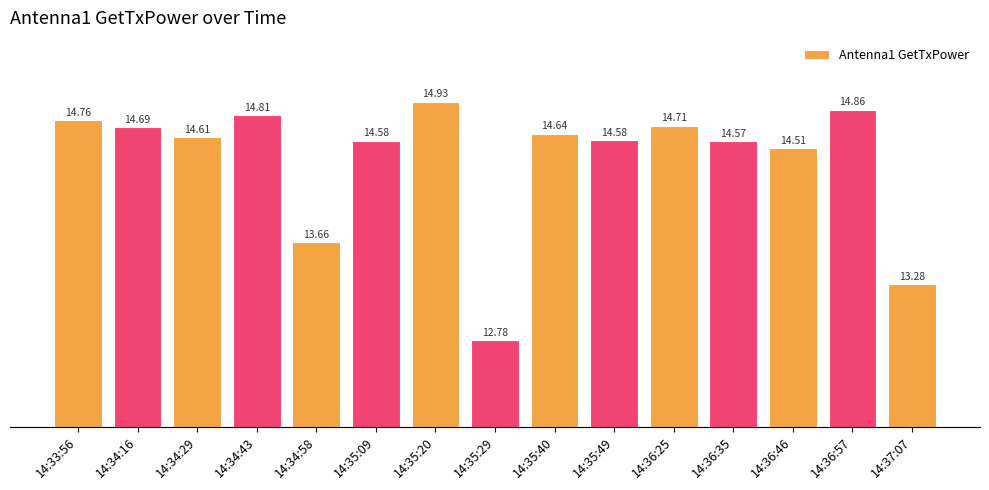

How many values exceed 14?

12